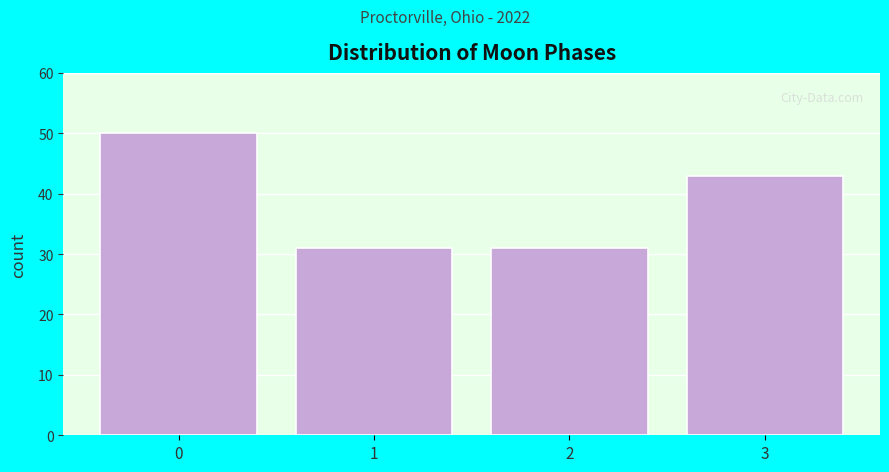

Reading left to right, list all the values displayed in this chart.

0=50	1=31	2=31	3=43